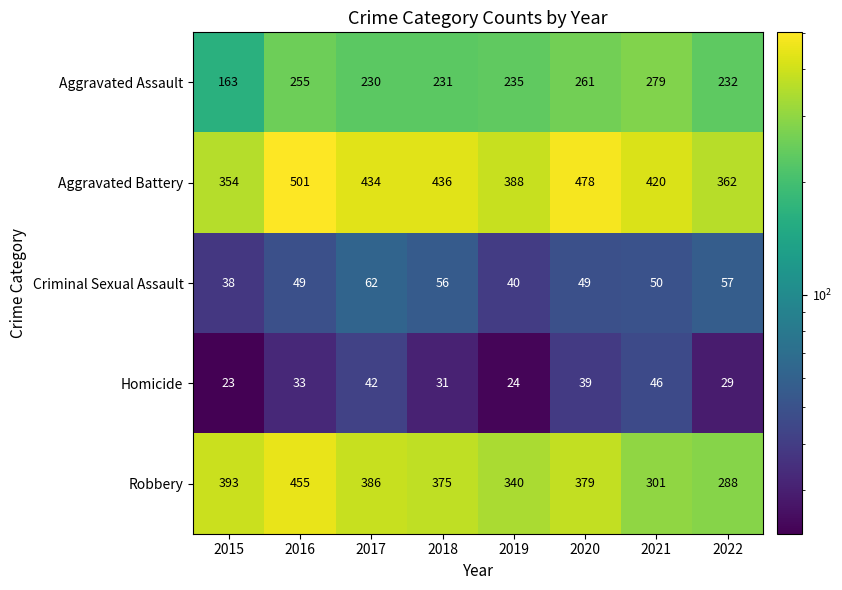

What is the spread (max minus min) of values at 2021?

374